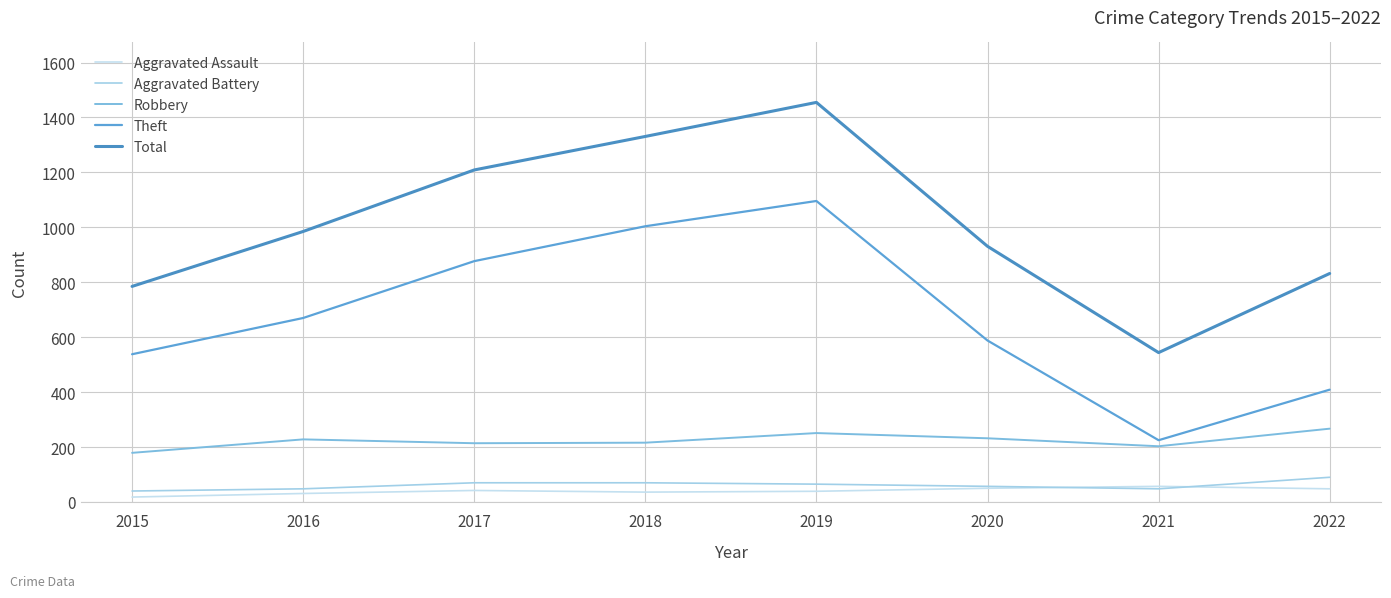

What are all the series names shown in the legend?

Aggravated Assault, Aggravated Battery, Robbery, Theft, Total